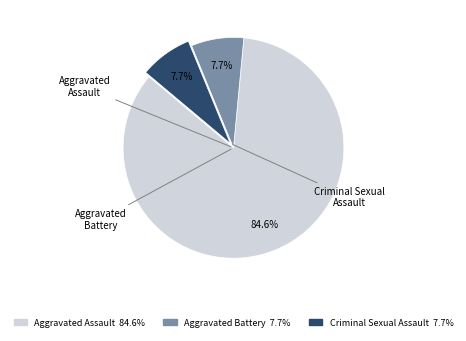

Combined, do Criminal Sexual Assault and Aggravated Assault account for over 50%?

Yes